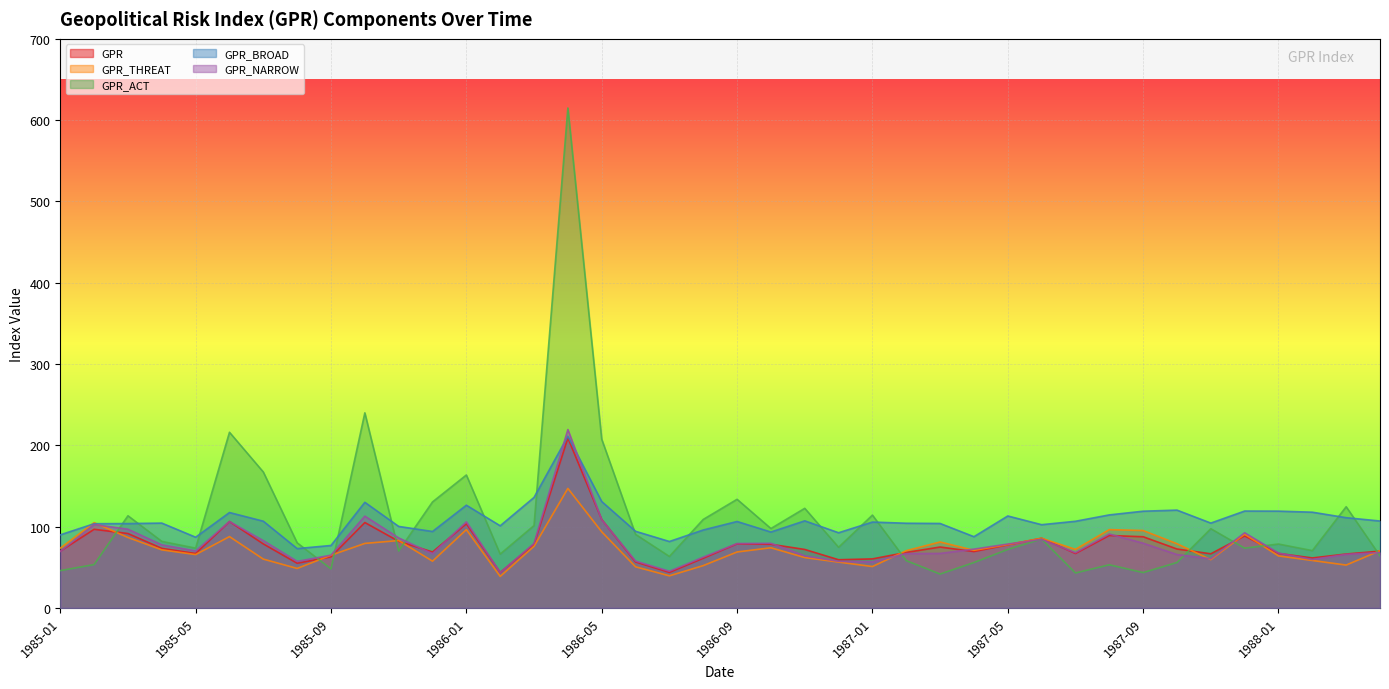

Which series has the largest total across all categories?

GPR_BROAD